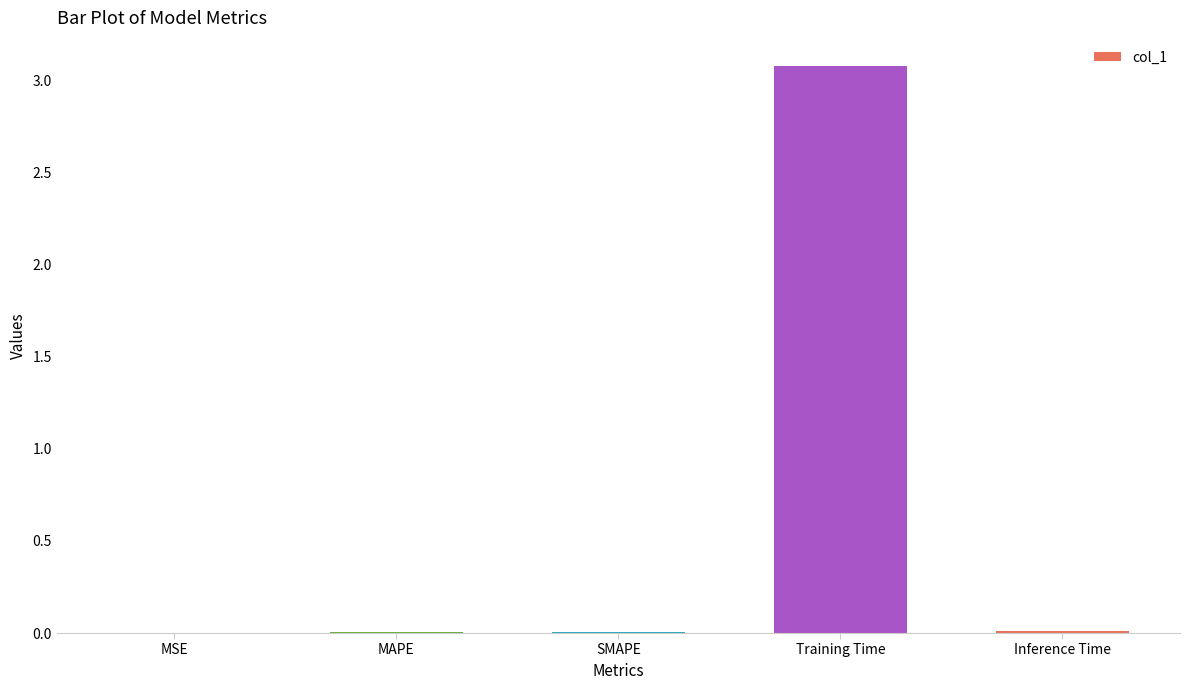

What is the sum of all values?

3.1